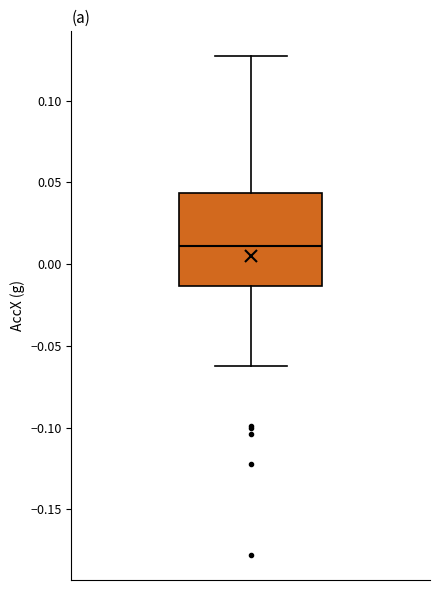

Read this box plot against the y-axis: the position of the median line, the range covered by the box, and the ends of both whiskers. The values are not printed on the chart, so give them approximately, as read against the axis.

median 0.010, box -0.015 to 0.045, whiskers -0.060 to 0.125